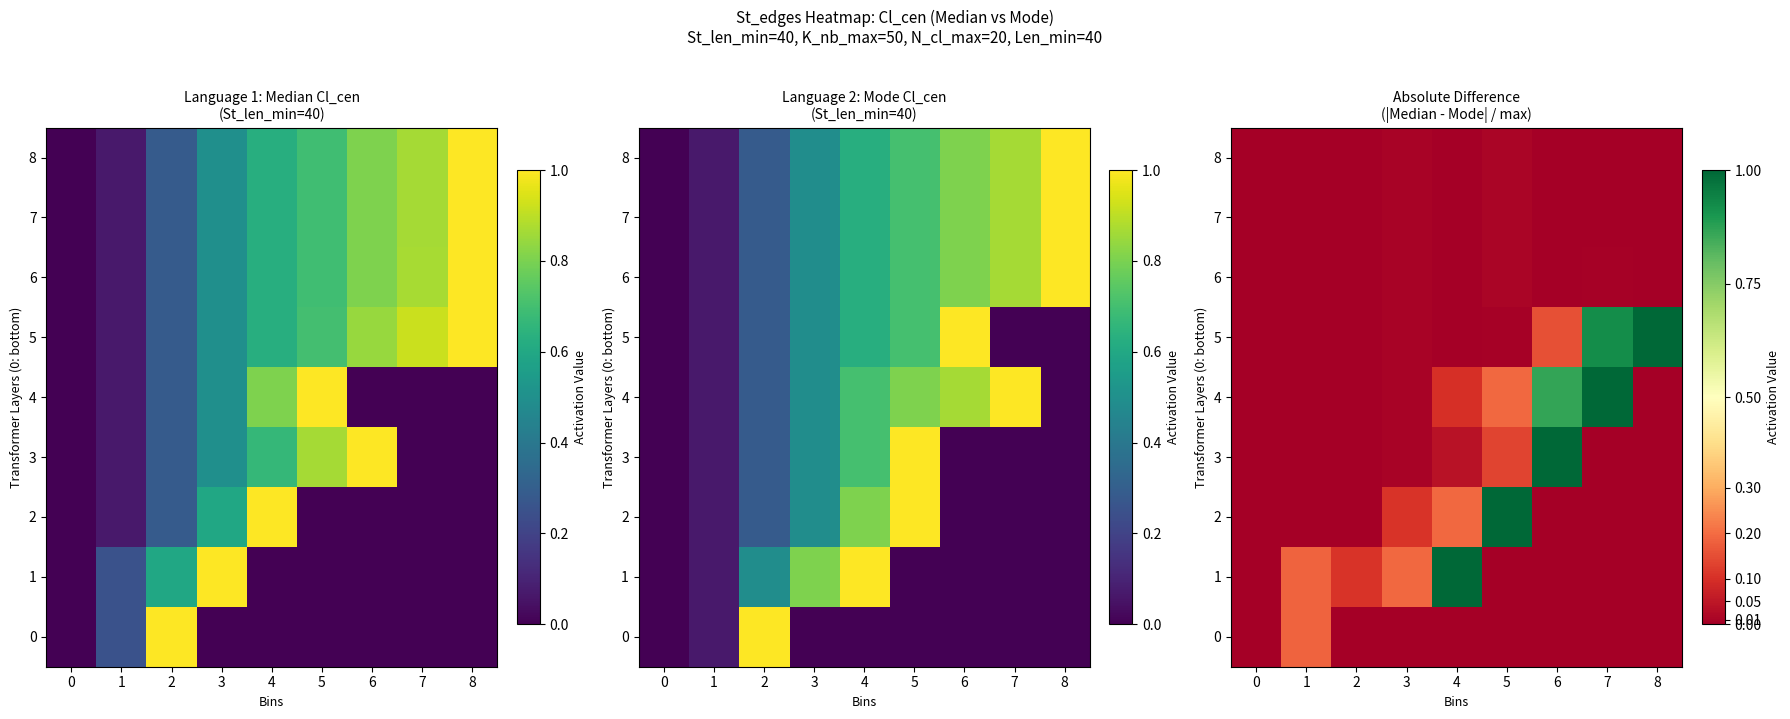

Is the value of 4 at 1 greater than the value of 0 at 6?

No